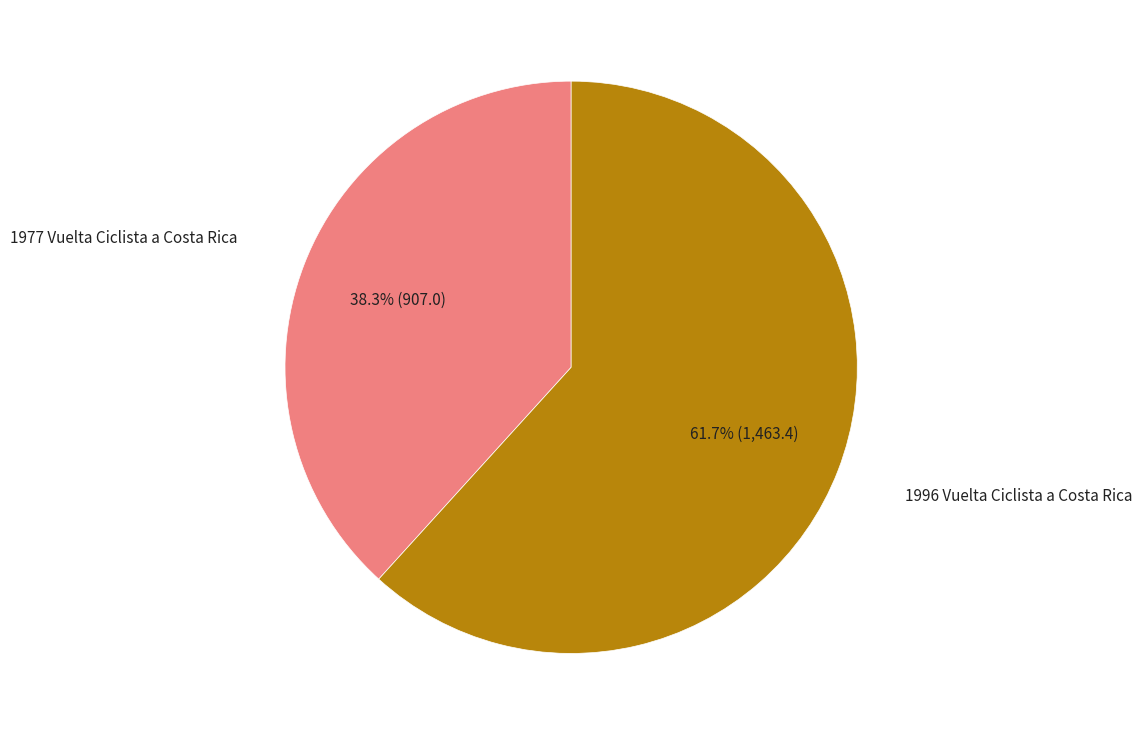

How many segments does this pie chart have?

2